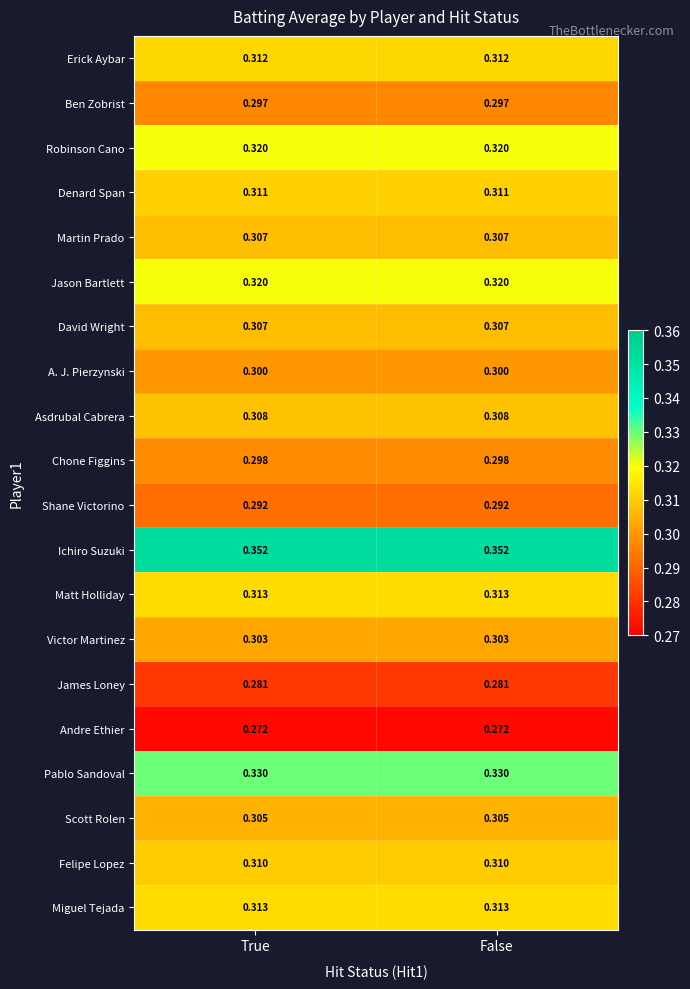

Which series has the largest total across all categories?

Ichiro Suzuki